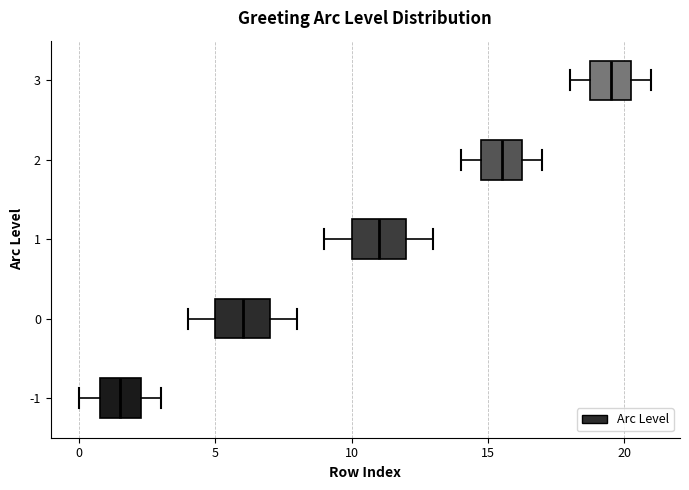

Which box has the furthest to the right median line?

3